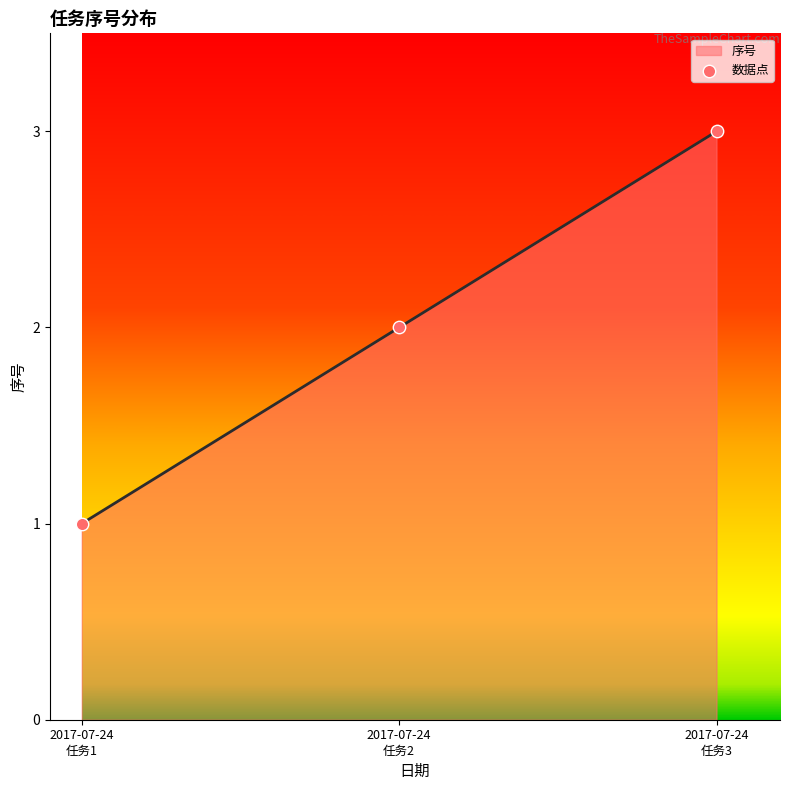

Which has a higher value, 2017-07-24 任务3 or 2017-07-24 任务2?

2017-07-24 任务3